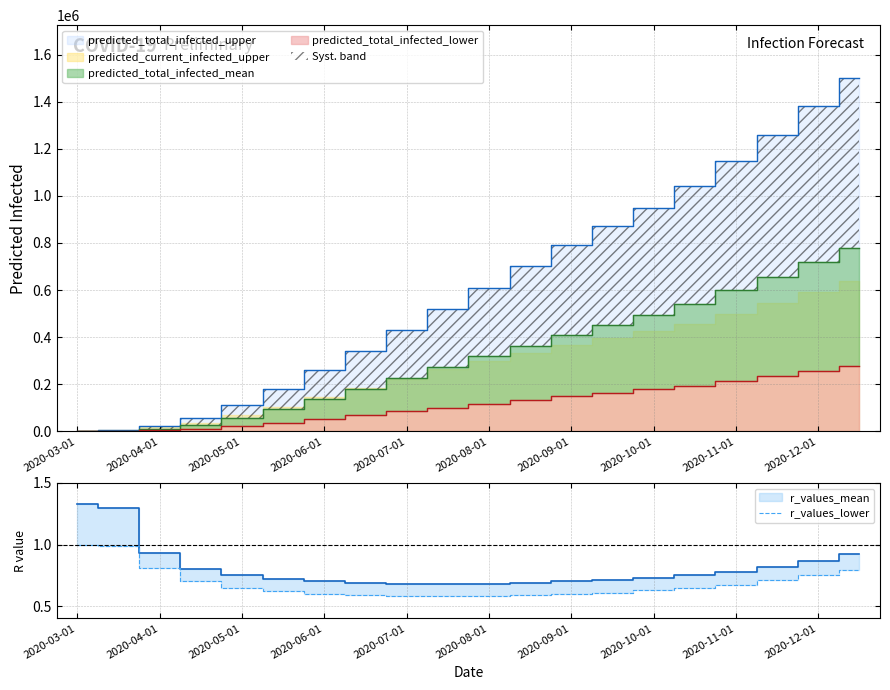

True or false: r_values_lower has a value of 0.6 at 2020-09-01.

True